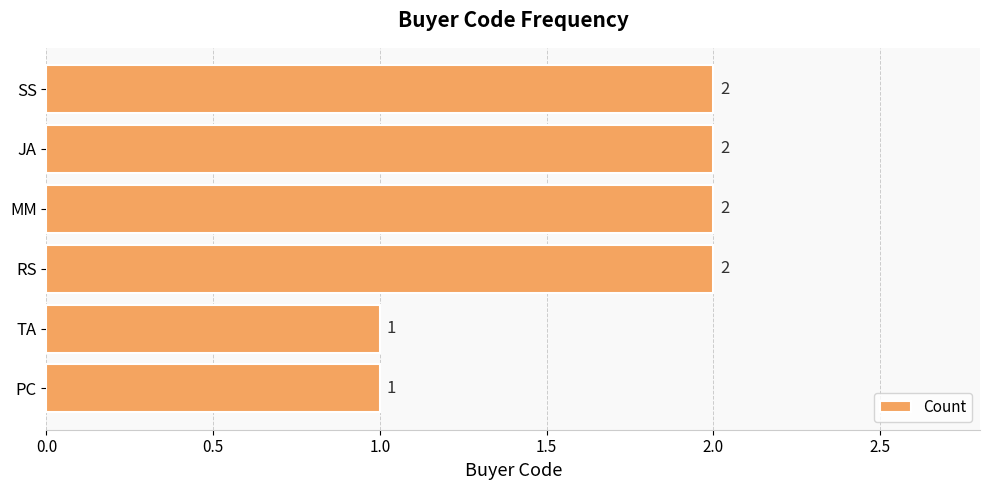

Is it true that the value at JA is 2?

True